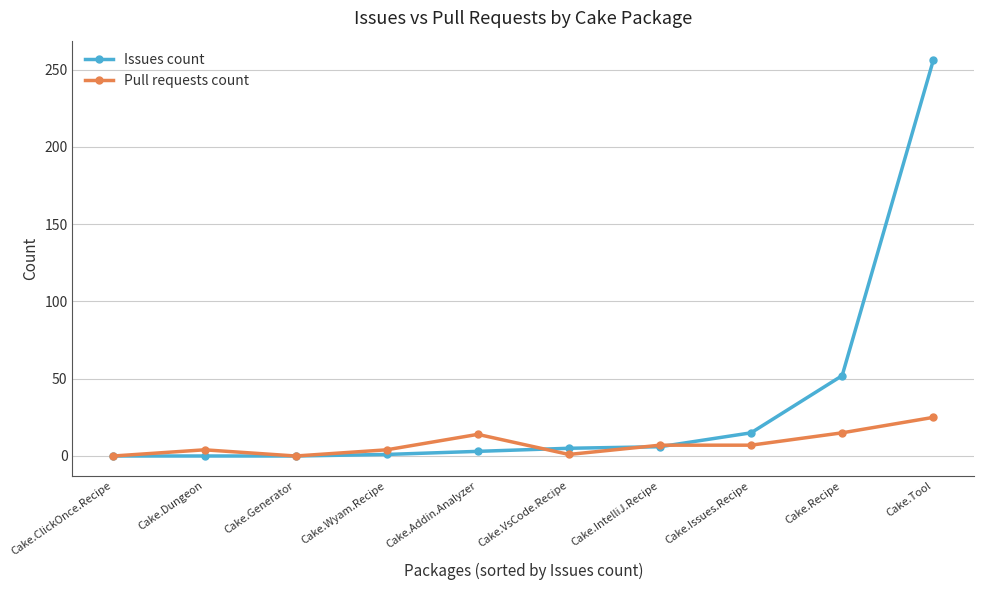

What is the spread (max minus min) of values at Cake.Issues.Recipe?

8